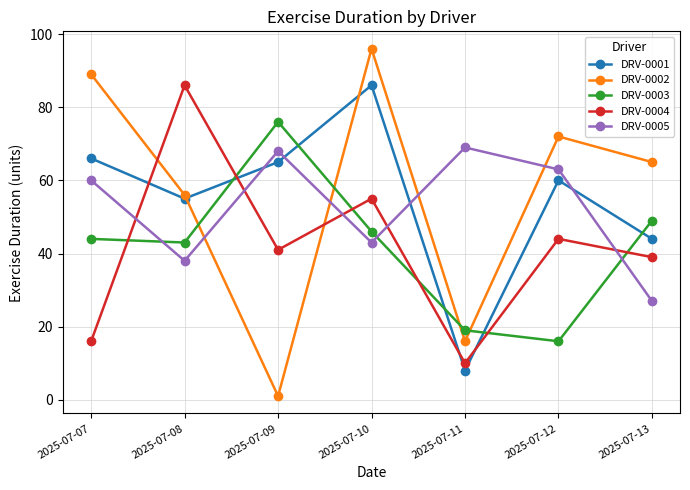

Between which two adjacent categories do DRV-0002 and DRV-0003 first intersect?

2025-07-08 and 2025-07-09